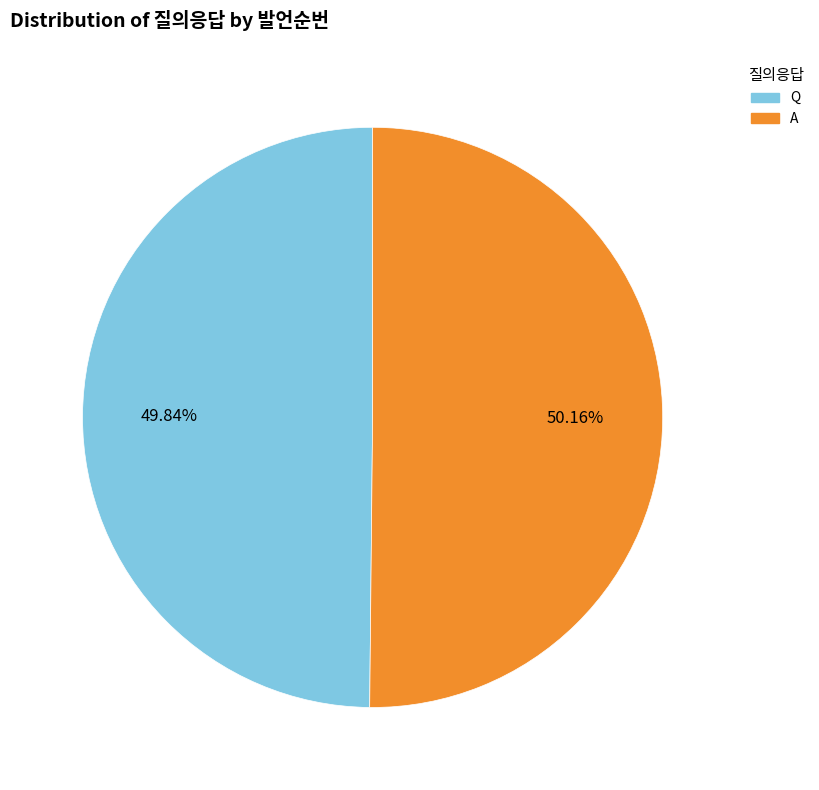

Is there a majority slice in this chart?

Yes